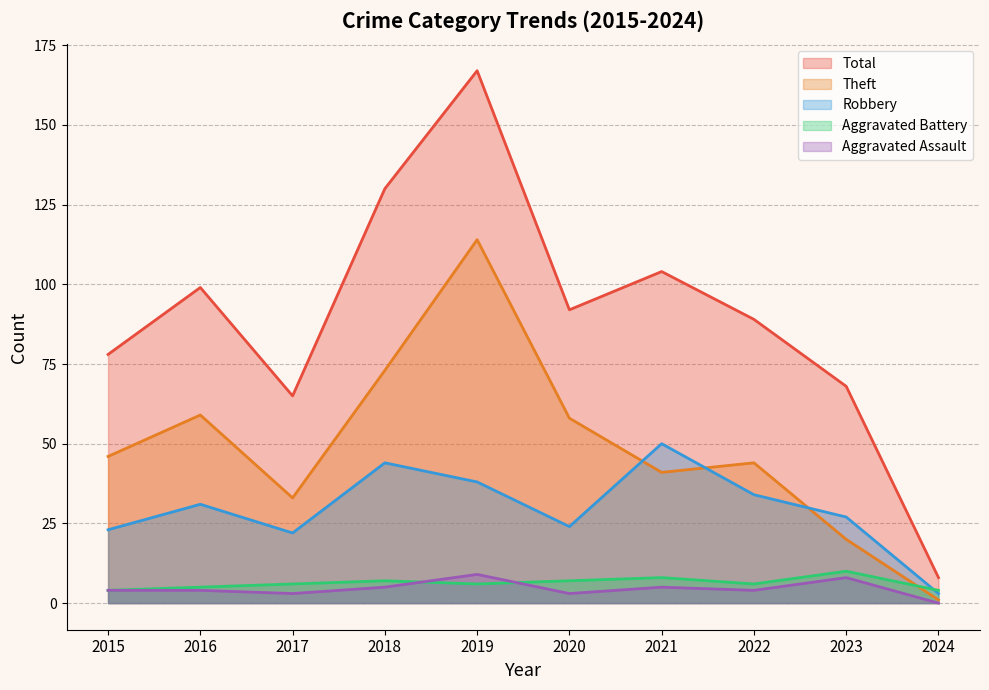

How many values in the Robbery series are below 31?

5